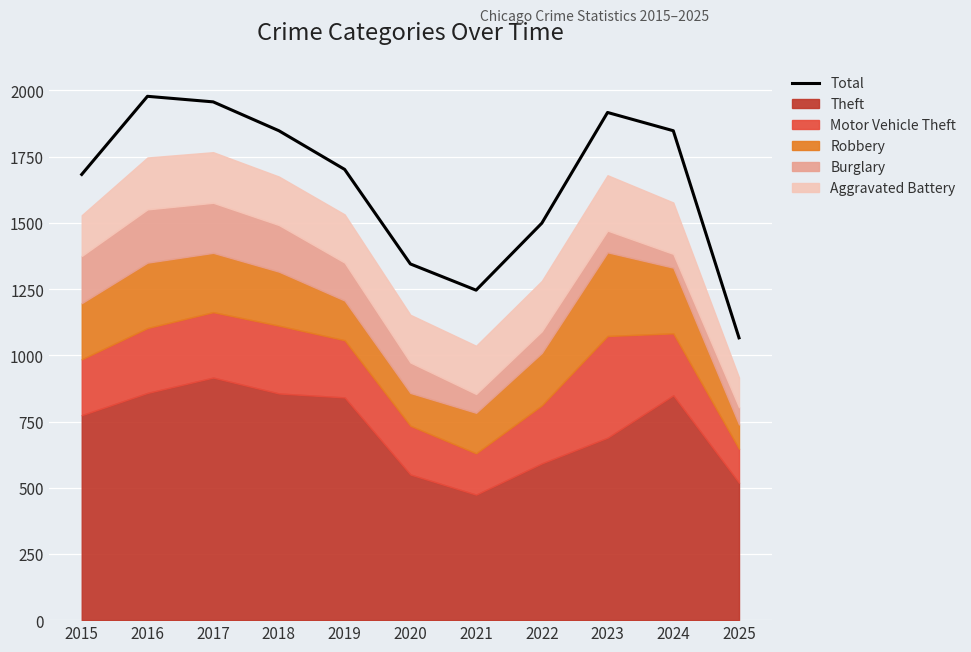

True or false: the data shows 2675 at 2018.

False